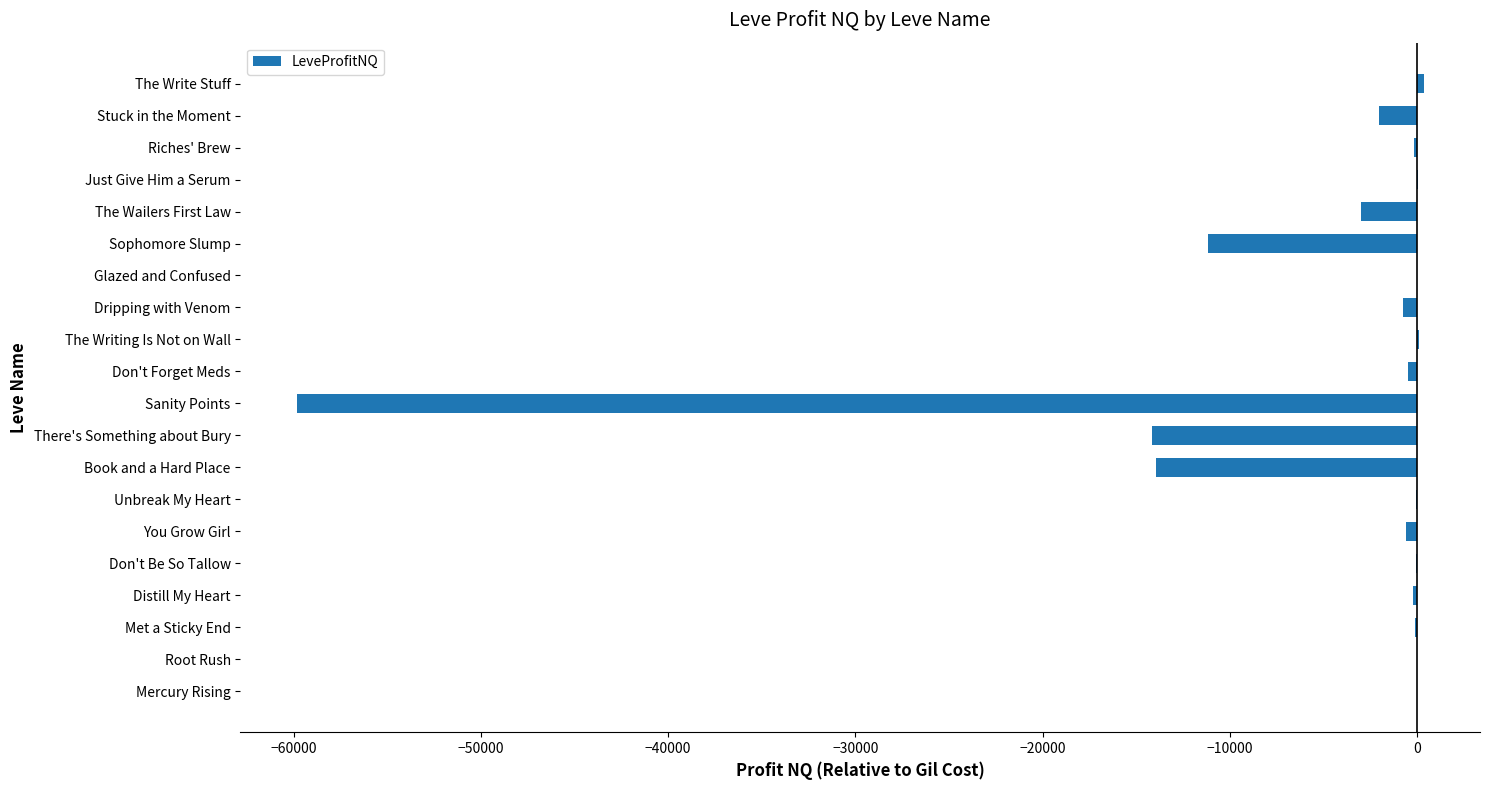

Which has a higher value, Sophomore Slump or Sanity Points?

Sophomore Slump